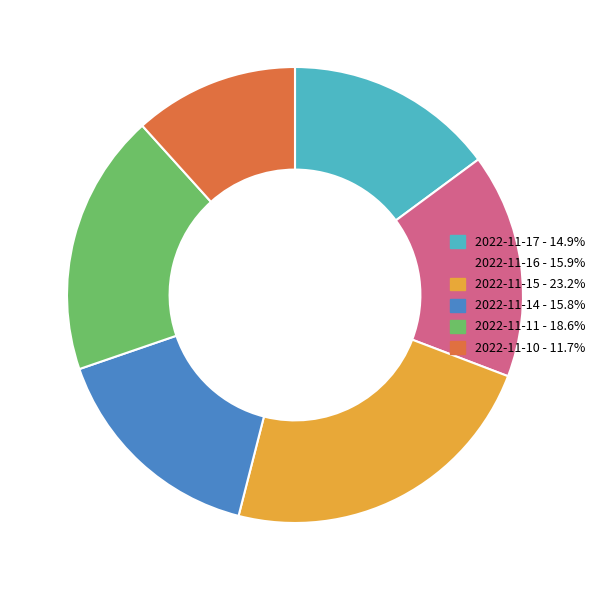

How many segments does this pie chart have?

6